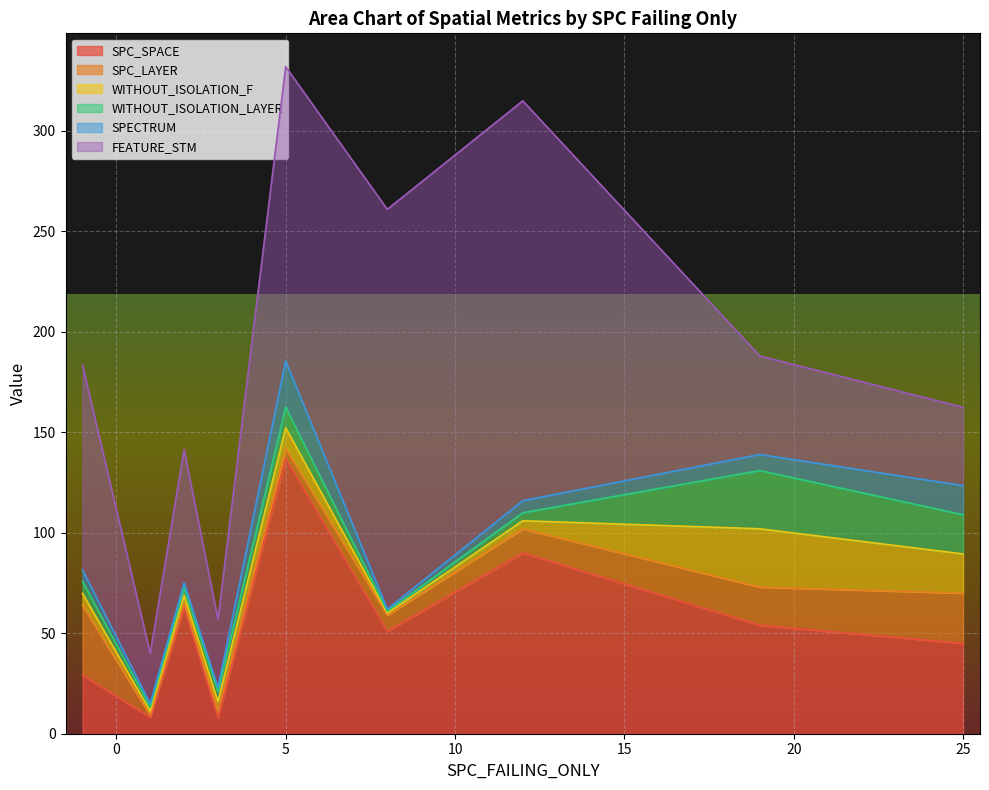

Which series has the largest total across all categories?

FEATURE_STM